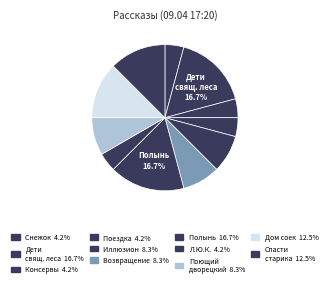

Count the number of slices in the pie.

11